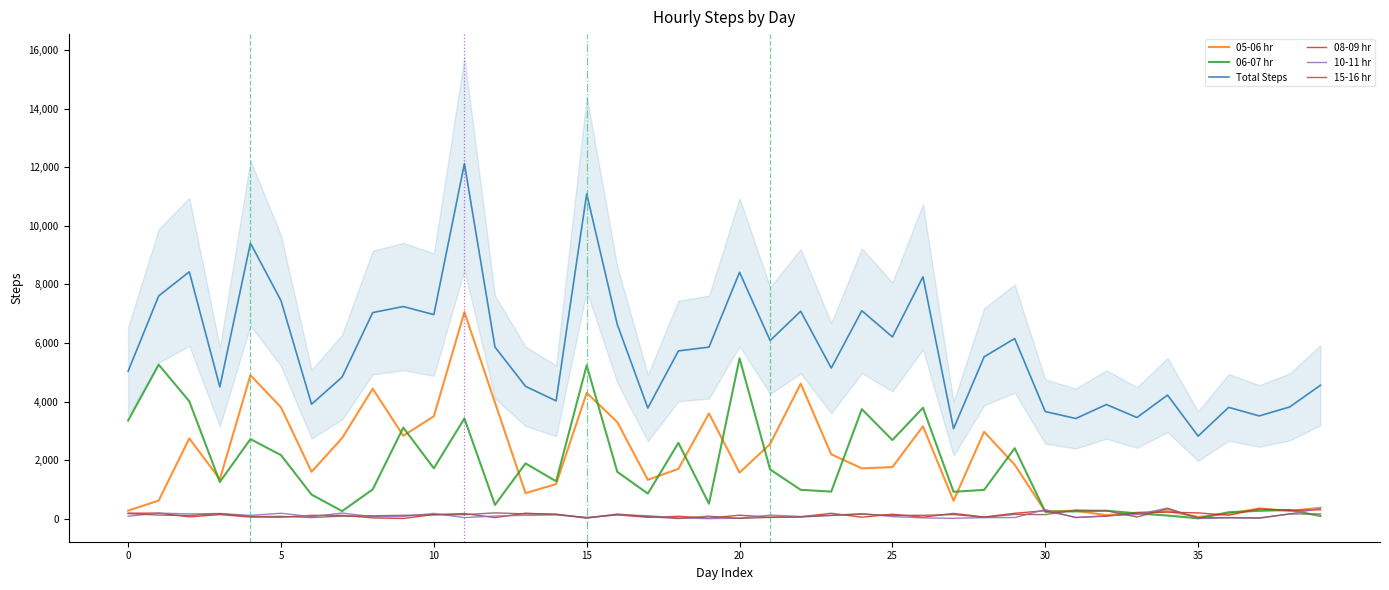

The Total Steps series shows 7403 at 0. True or false?

False